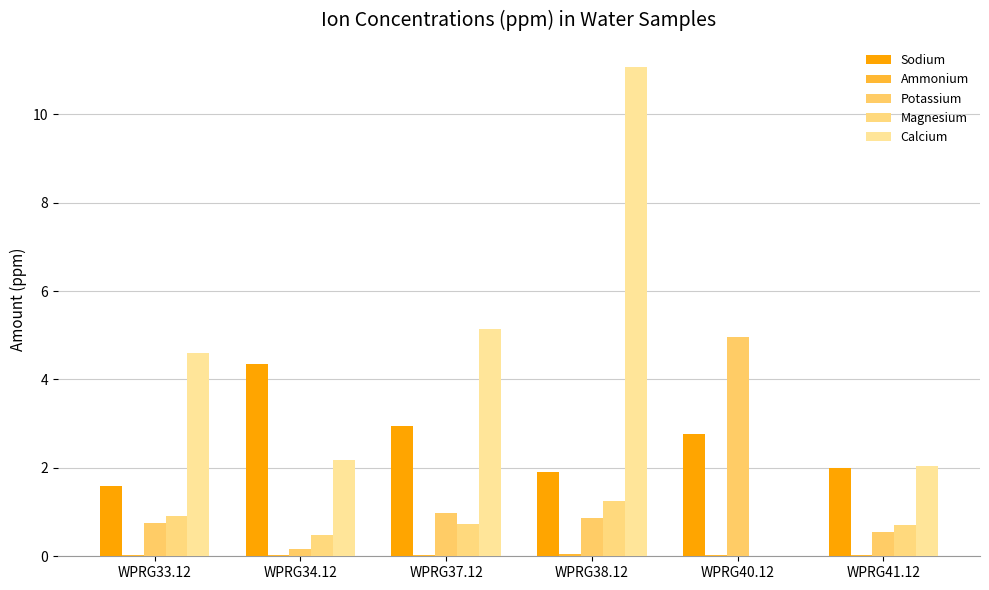

How many groups of bars are there?

6